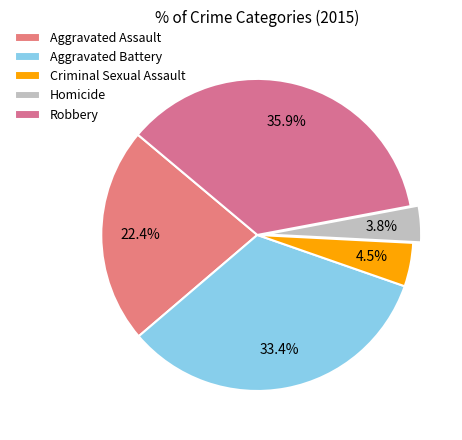

Is Aggravated Assault the majority of the pie?

No